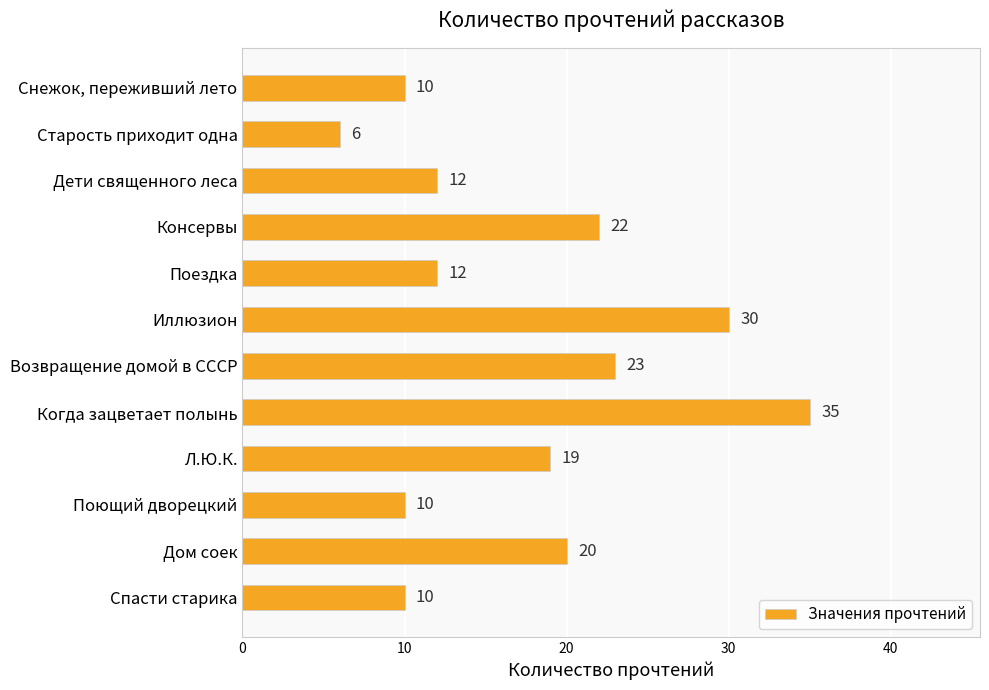

Where is the data nearest to the value 20?

Дом соек